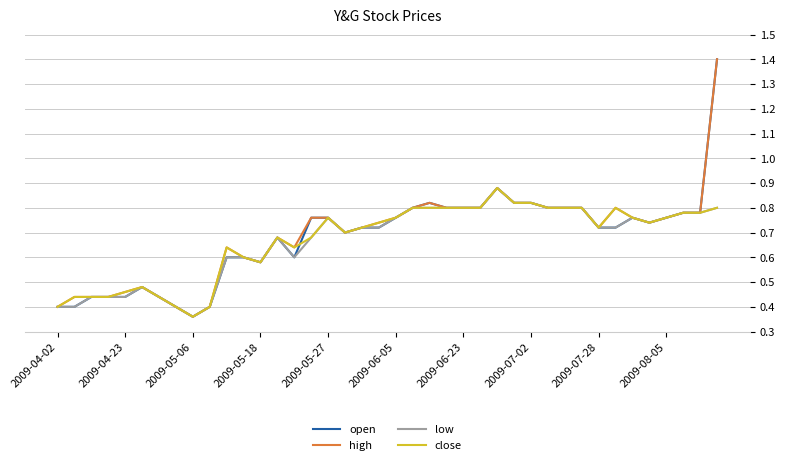

Count the number of categories in the chart.

40